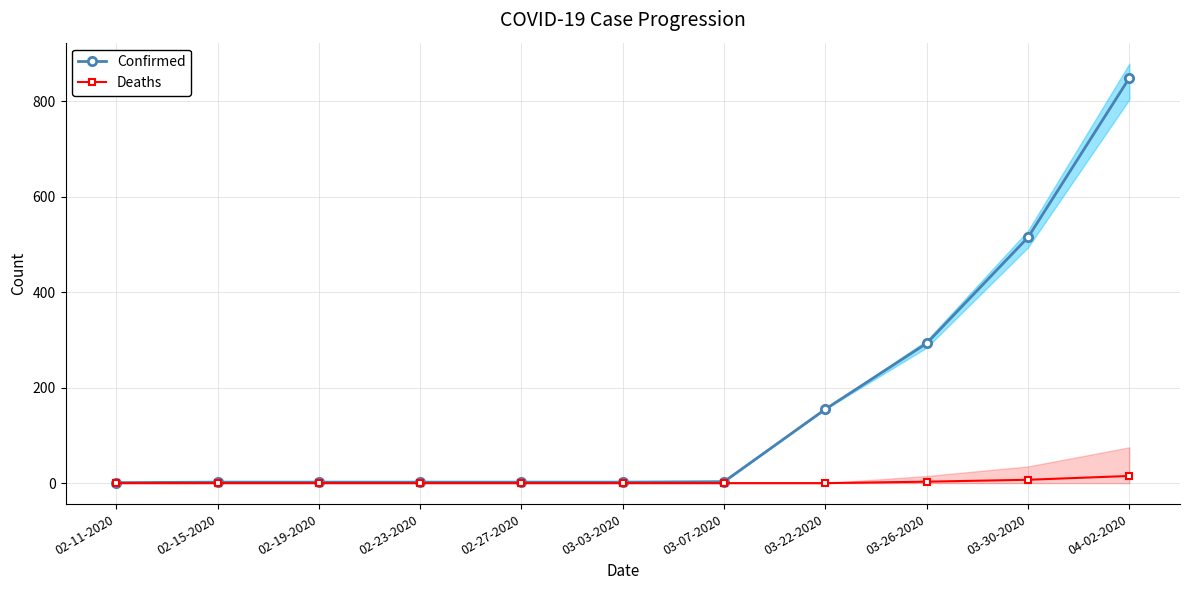

Which series has the largest total across all categories?

Confirmed